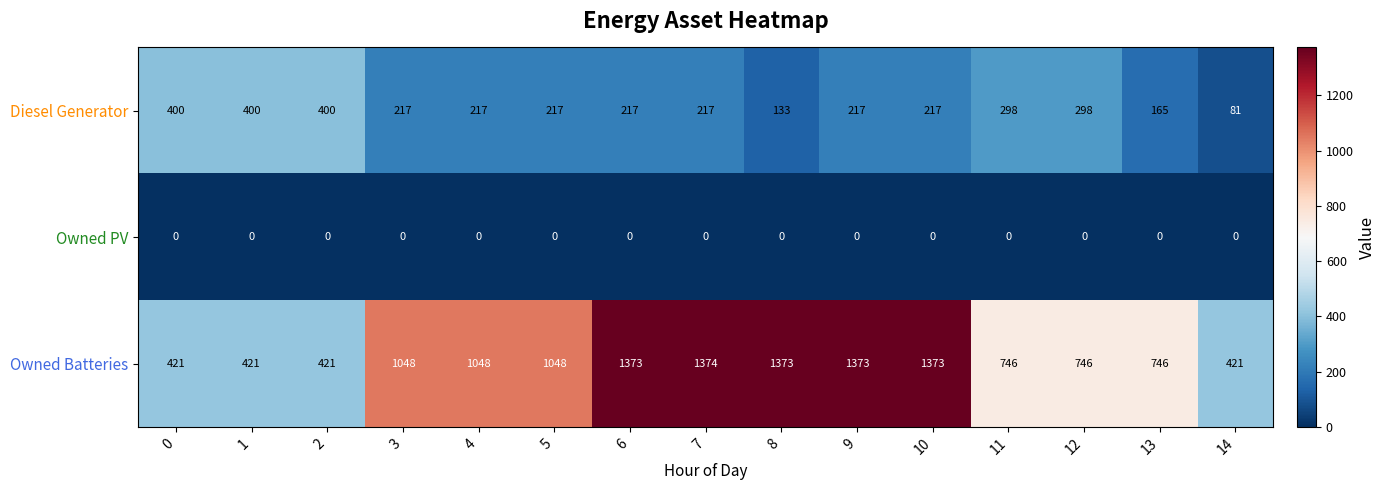

List the series in order of their overall mean, highest first.

Owned Batteries, Diesel Generator, Owned PV